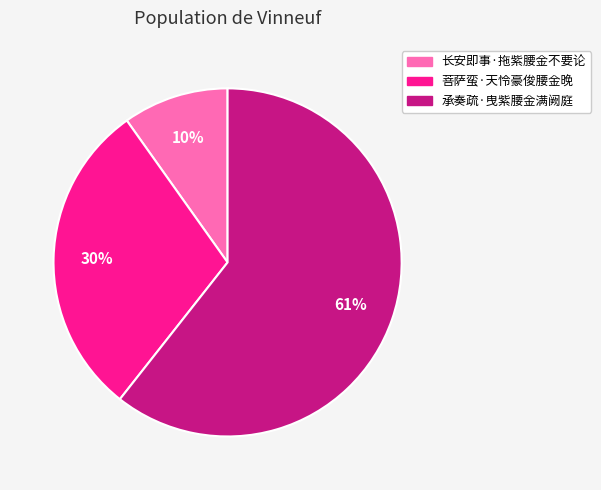

Is it true that 菩萨蛮·天怜豪俊腰金晚 is 30% of the pie?

True